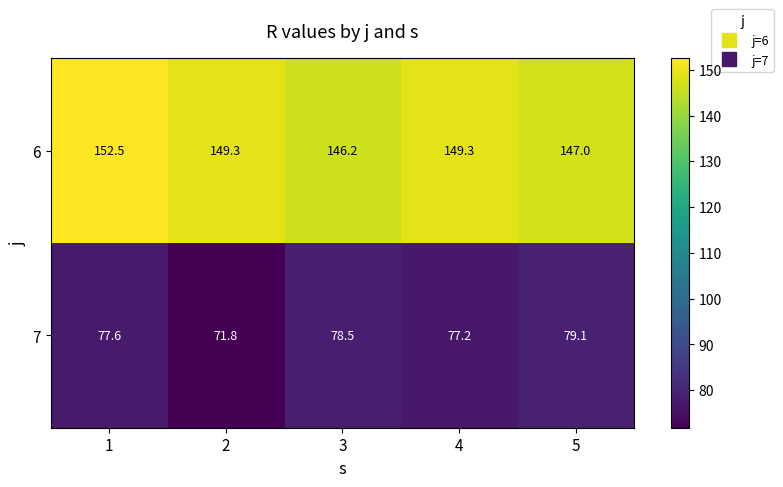

At 5, list the series in order from largest to smallest.

6, 7